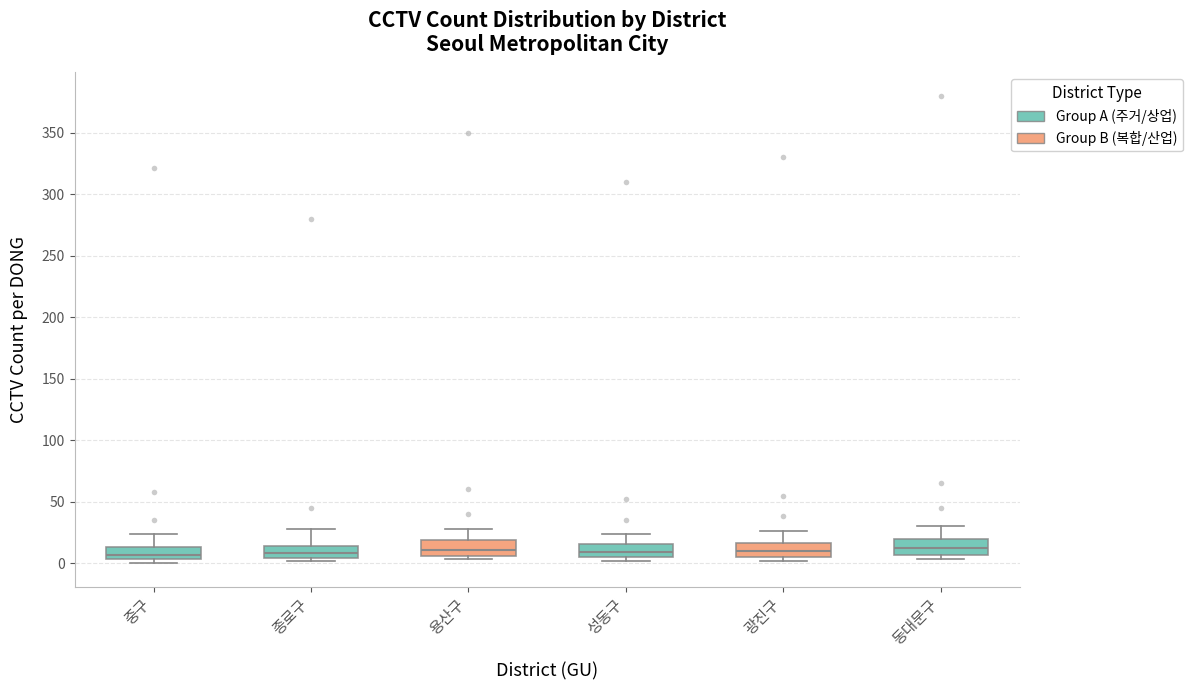

Reading left to right, transcribe this box plot: for each box, give where its median line is, the range the box spans, and where its two whiskers end, as read against the y-axis. The values are not printed on the chart, so give them approximately, as read against the axis.

중구: median 5 (just above the box's lower edge), box 5 to 15, whiskers 0 to 25
종로구: median 10, box 5 to 15, whiskers 0 to 30
용산구: median 10, box 5 to 20, whiskers 5 (just below the box's lower edge) to 30
성동구: median 10, box 5 to 15, whiskers 0 to 25
광진구: median 10, box 5 to 15, whiskers 0 to 25
동대문구: median 10, box 5 to 20, whiskers 5 (just below the box's lower edge) to 30